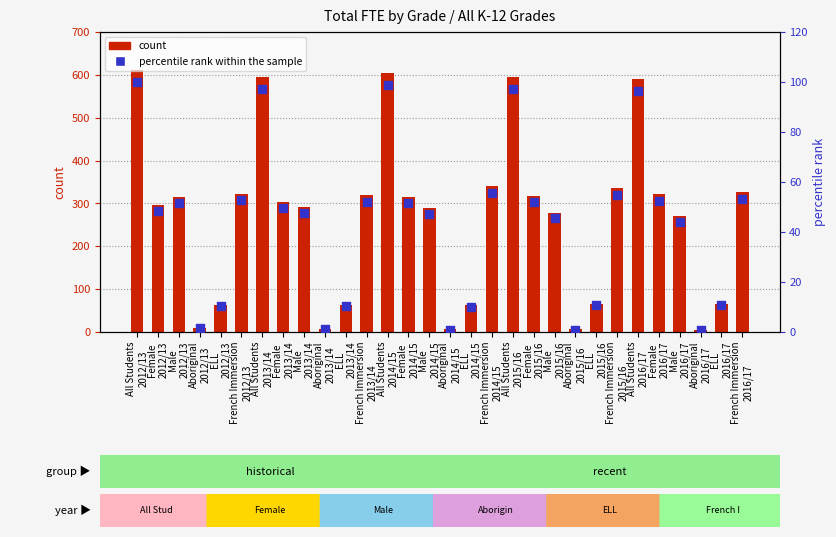

Which series contains the highest Y value?

count